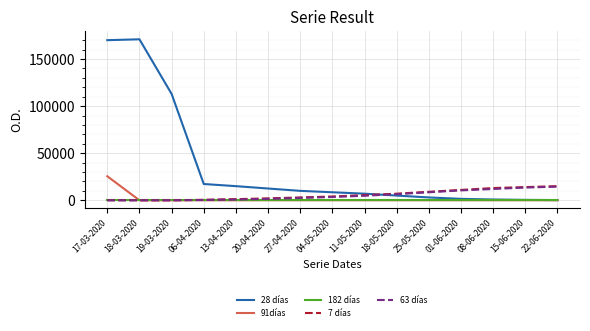

The value of 63 días at 17-03-2020 is 0. True or false?

True